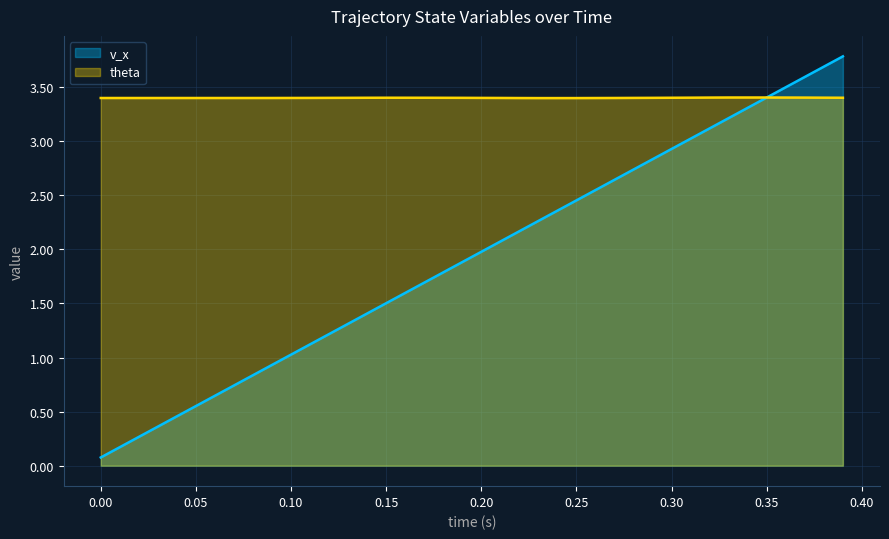

True or false: v_x has a value of 3.2 at 0.3300000000000001.

True